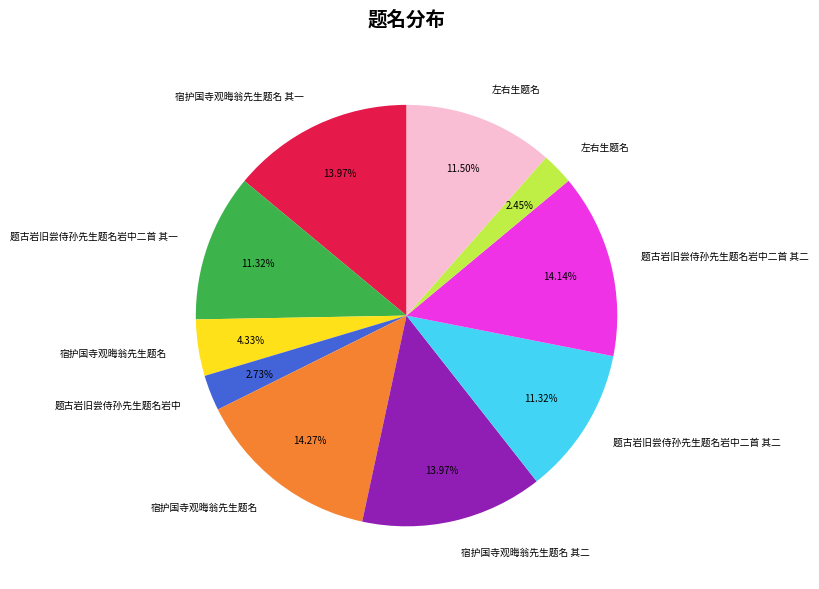

Is there any slice that represents more than half of the pie?

No